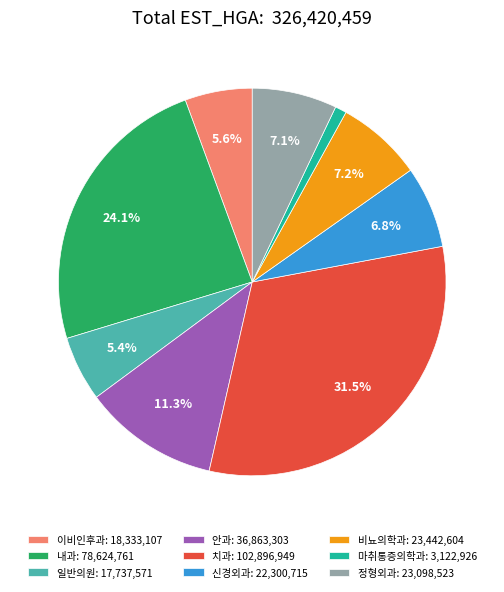

To the nearest percent, what percentage of the pie is 마취통증의학과?

1%